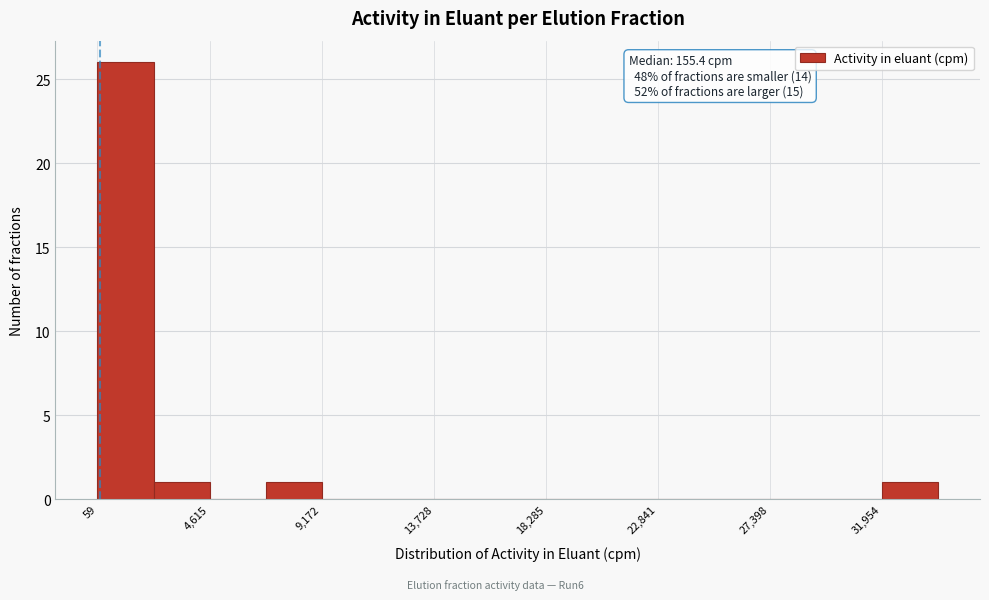

Which range on the x-axis has the tallest bar?

0 to 2500